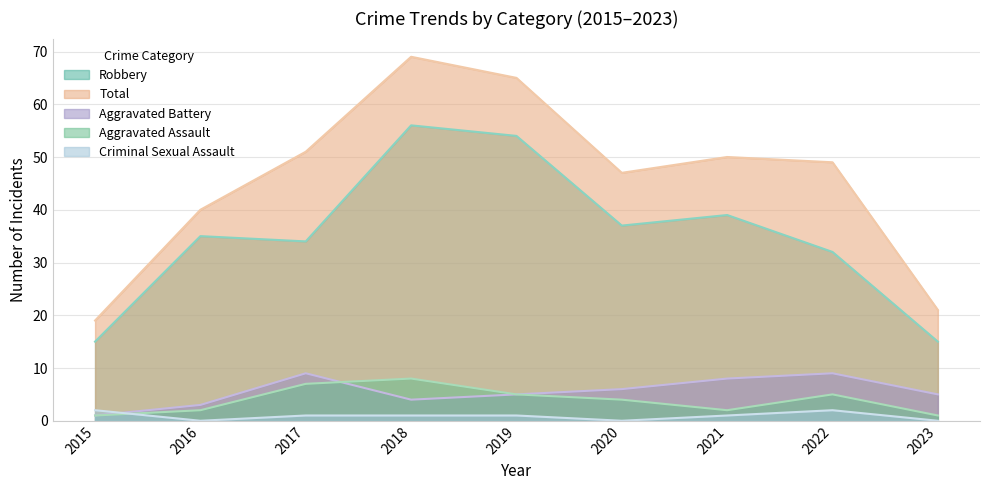

Which category has the highest value in the Robbery series?

2018